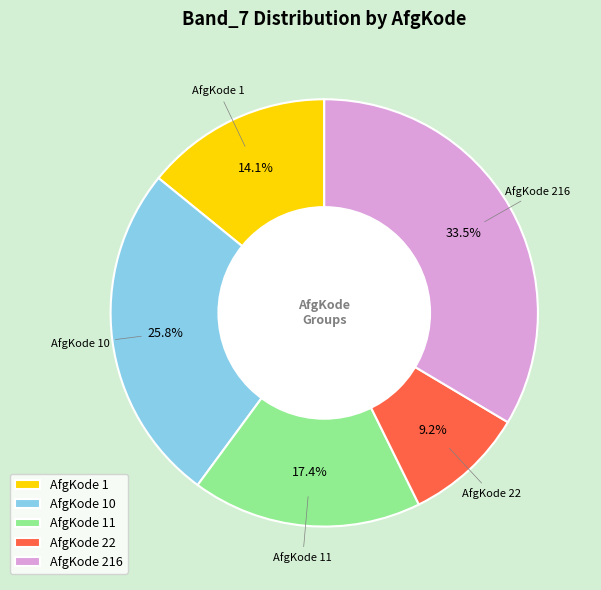

Rank the categories by value from lowest to highest.

AfgKode 22, AfgKode 1, AfgKode 11, AfgKode 10, AfgKode 216